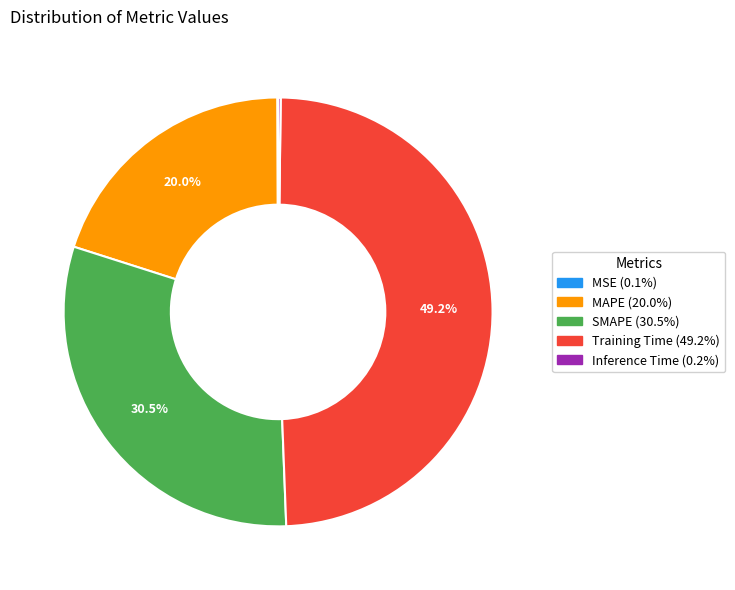

What portion of the pie excludes SMAPE?

69.5%